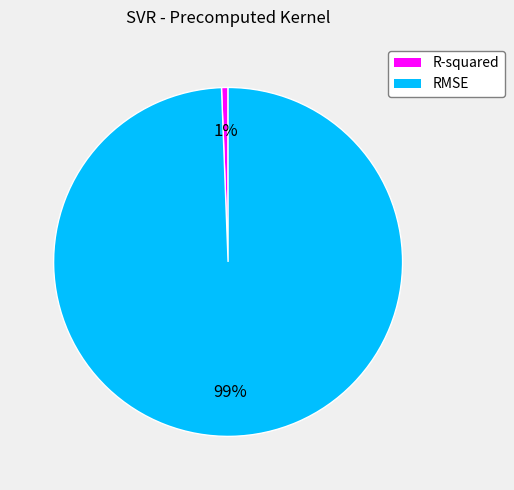

Which slice represents more than half of the pie?

RMSE